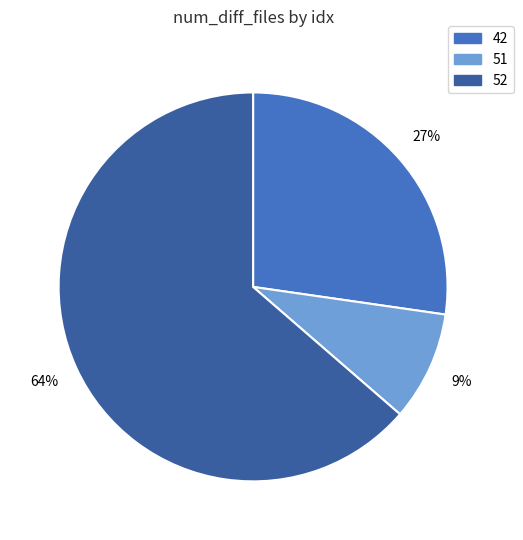

Do 42 and 52 together represent more than half of the pie?

Yes